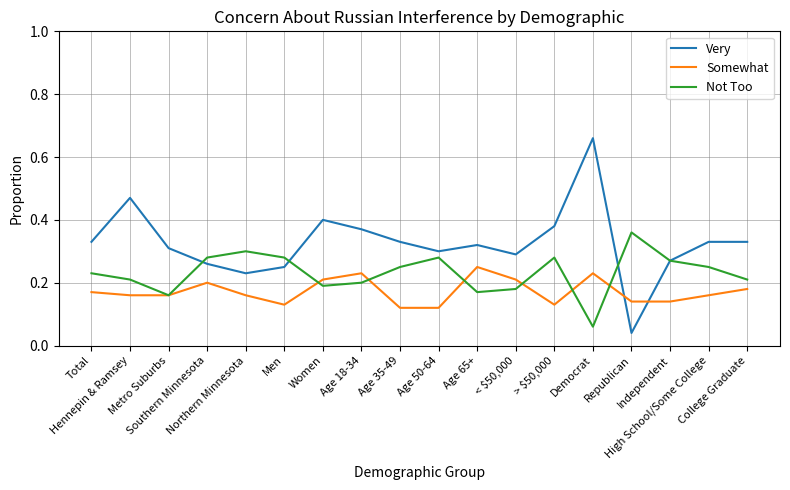

Which series ends up on top after the final intersection of Very and Somewhat?

Very